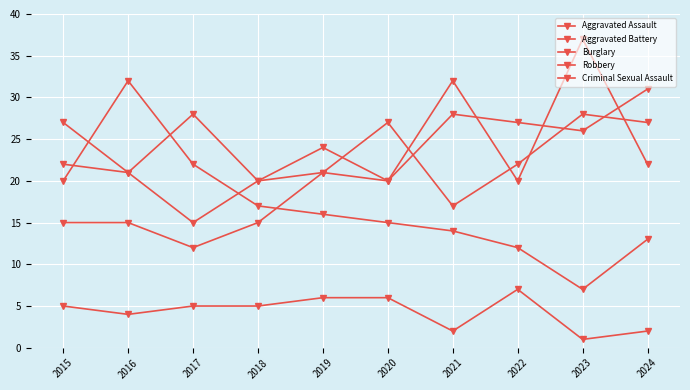

How many interior local peaks does the Robbery series have?

4